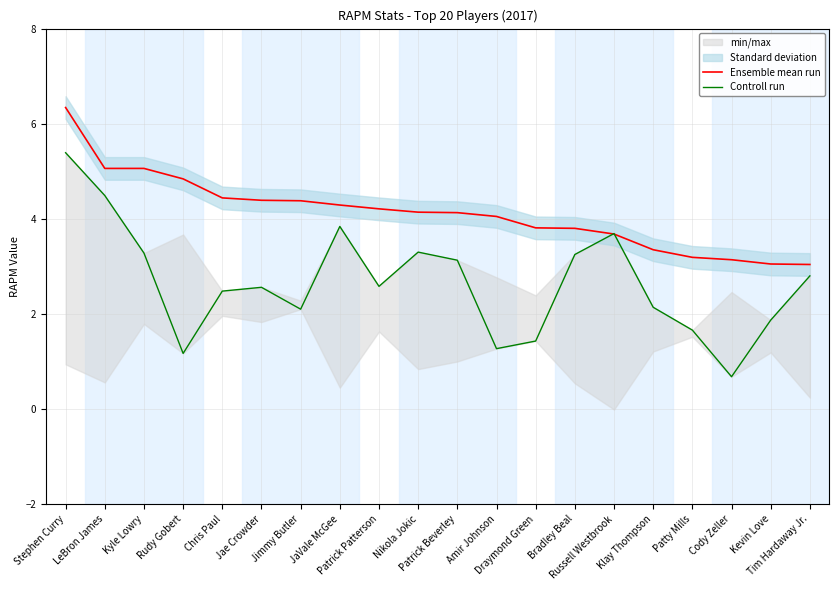

At which label does Ensemble mean run reach its peak?

Stephen Curry